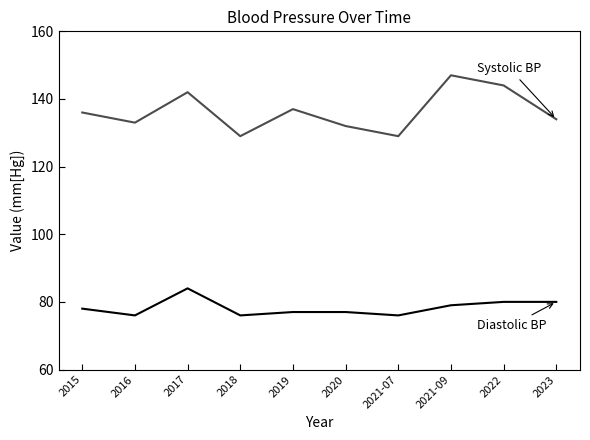

True or false: Diastolic Blood Pressure has a value of 46 at 2019.

False